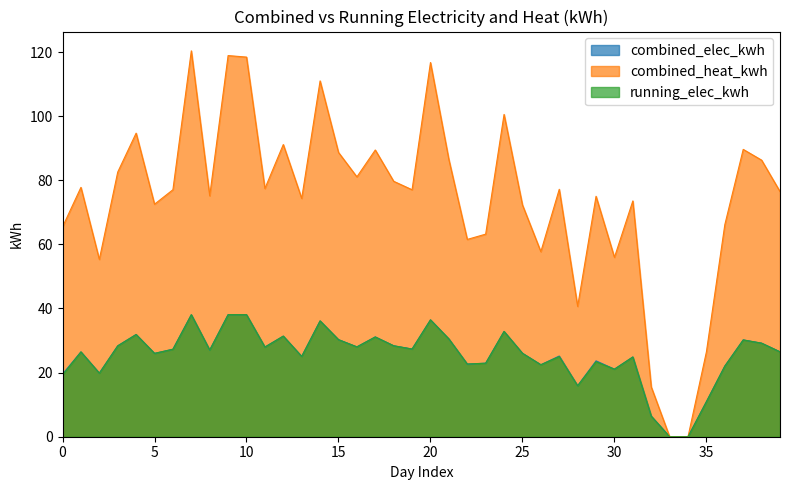

True or false: combined_heat_kwh has a value of 40.0 at 20.

False